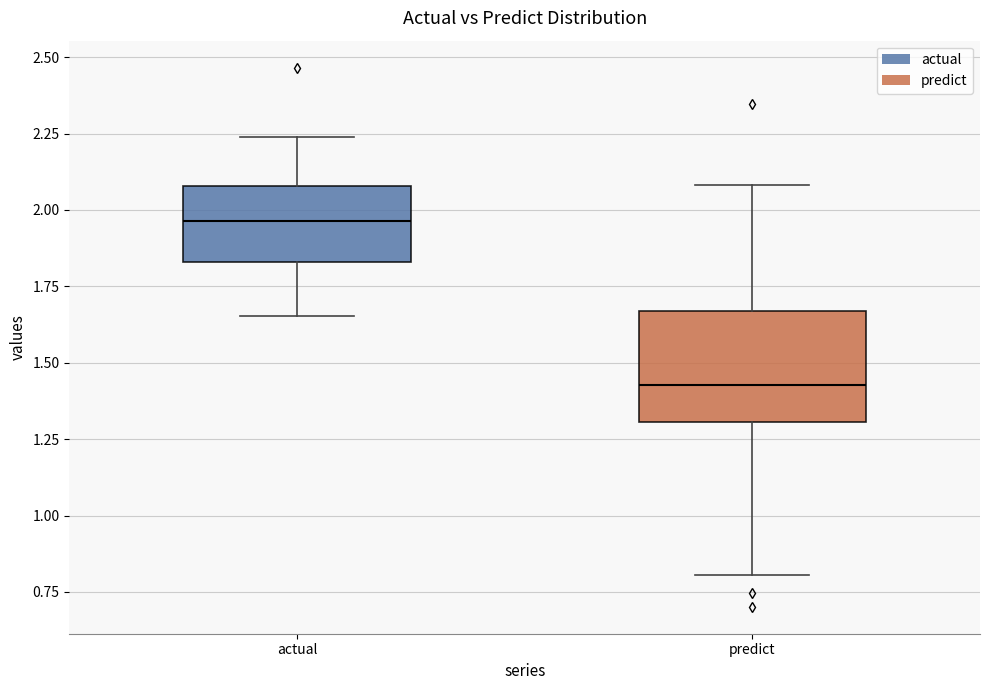

Which box's median line is the lowest?

predict